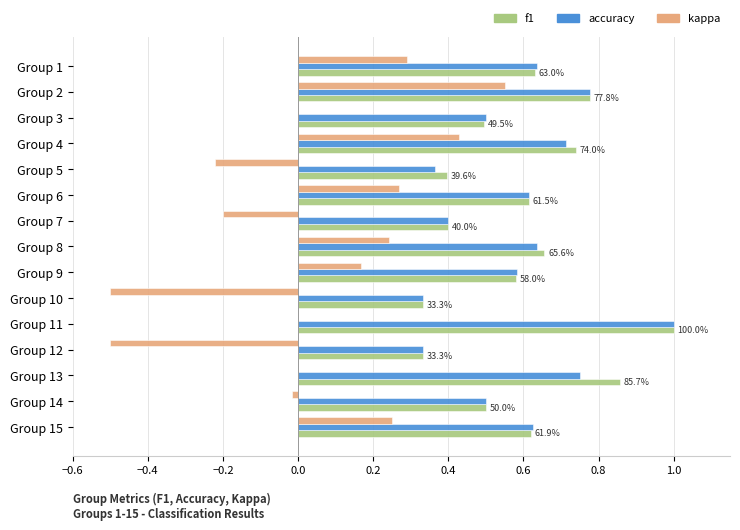

What is the sum of all accuracy values?

8.8